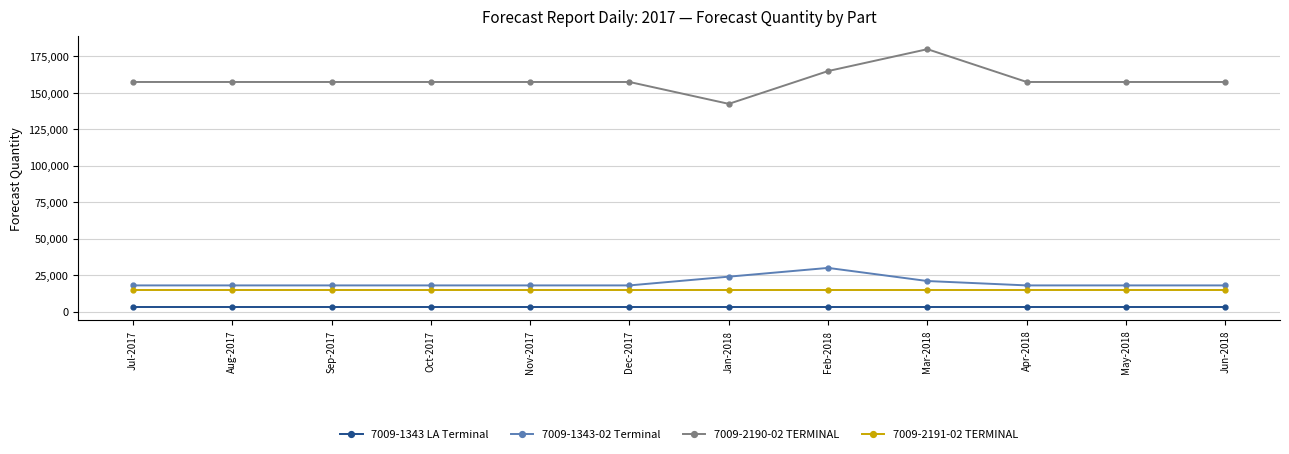

The value of 7009-2190-02 TERMINAL at Jan-2018 is 197324. True or false?

False